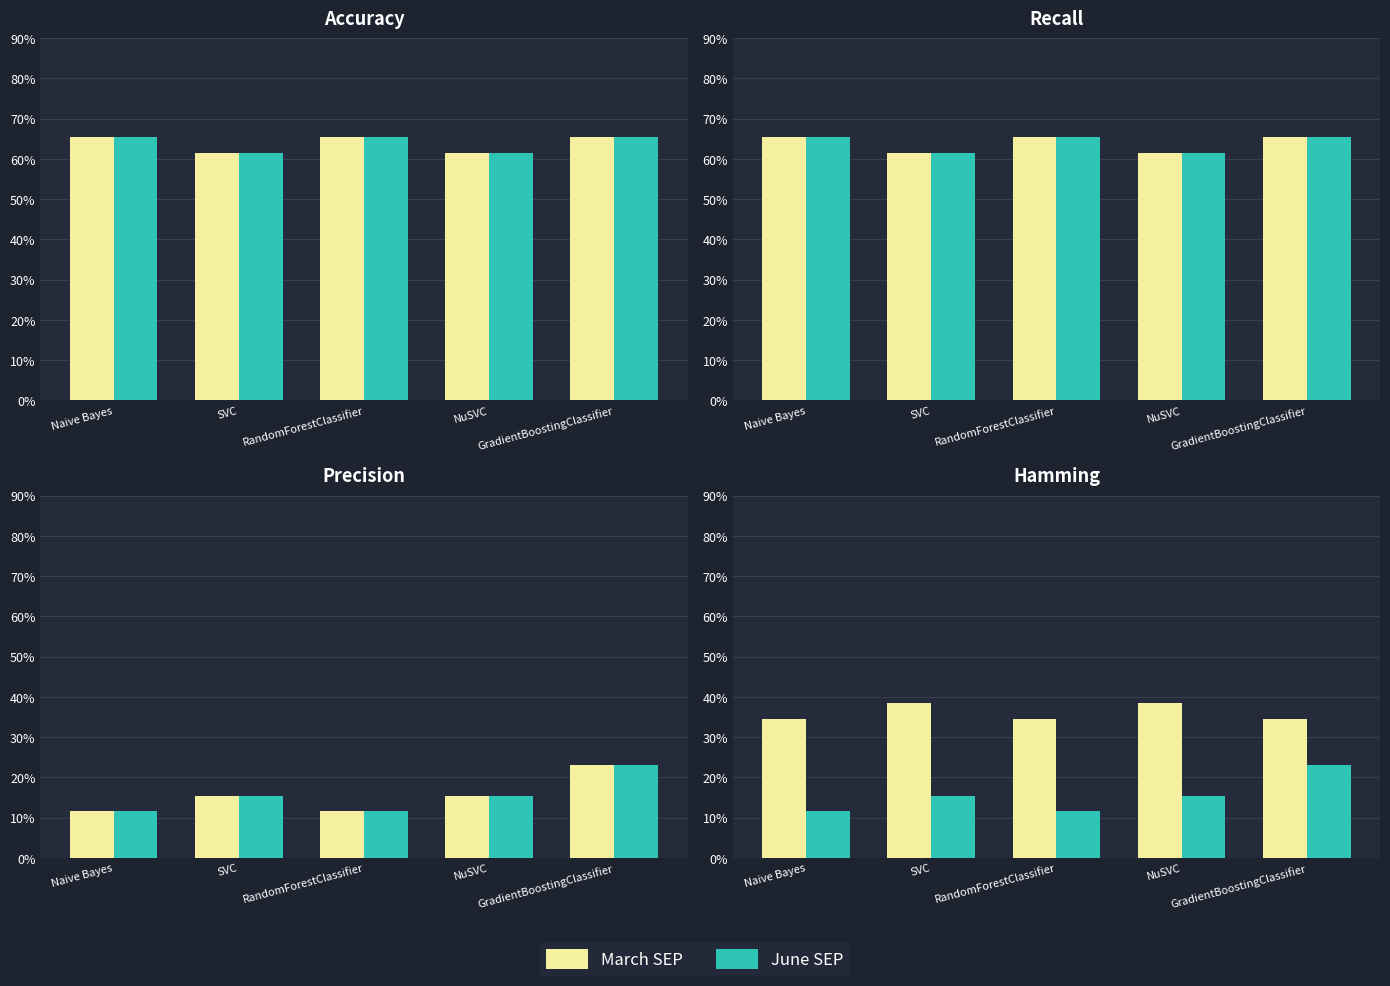

Rank the series by their maximum value, from lowest to highest.

June SEP, March SEP